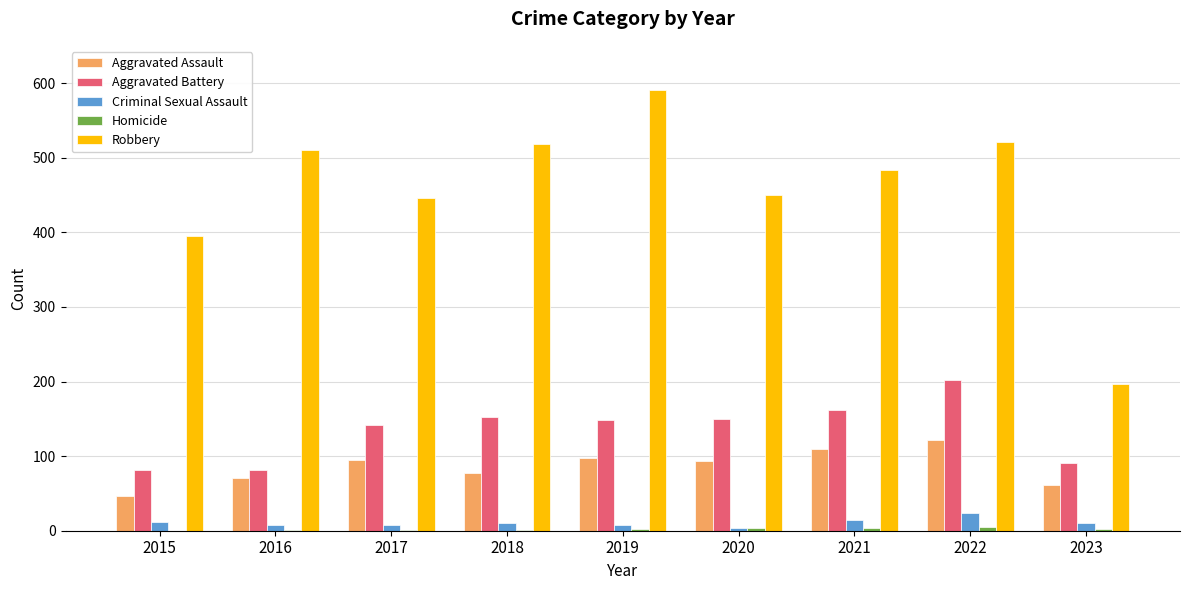

What is the average value of the Robbery series?

457